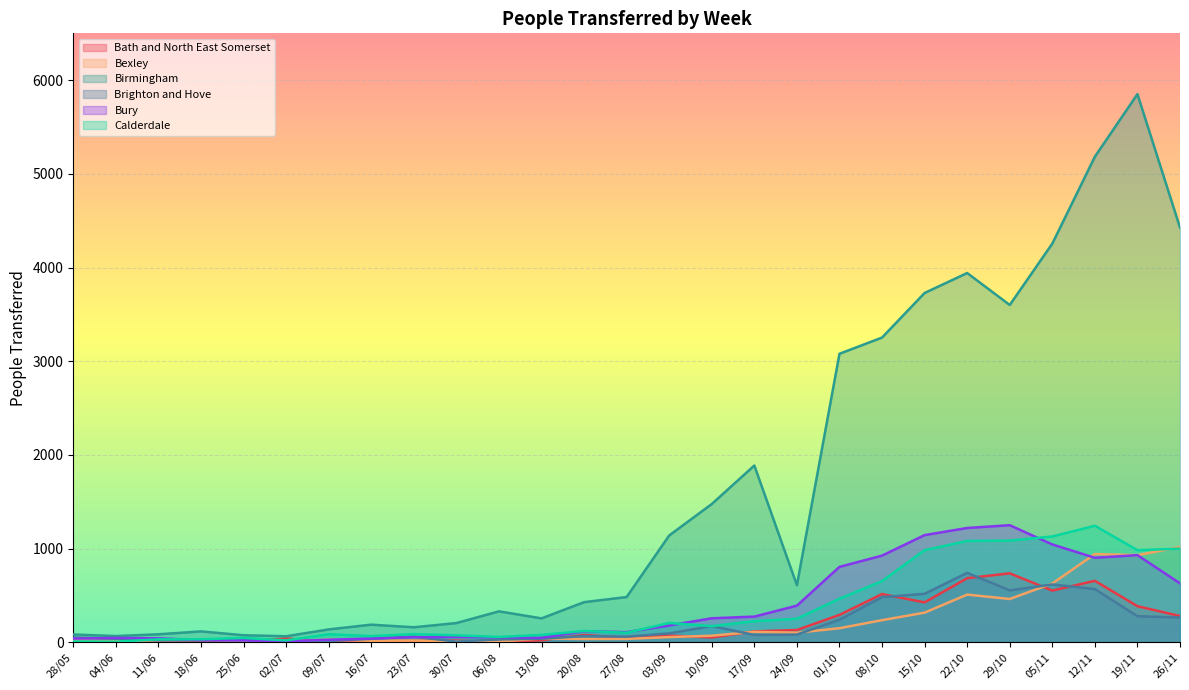

What is the smallest value displayed?

1